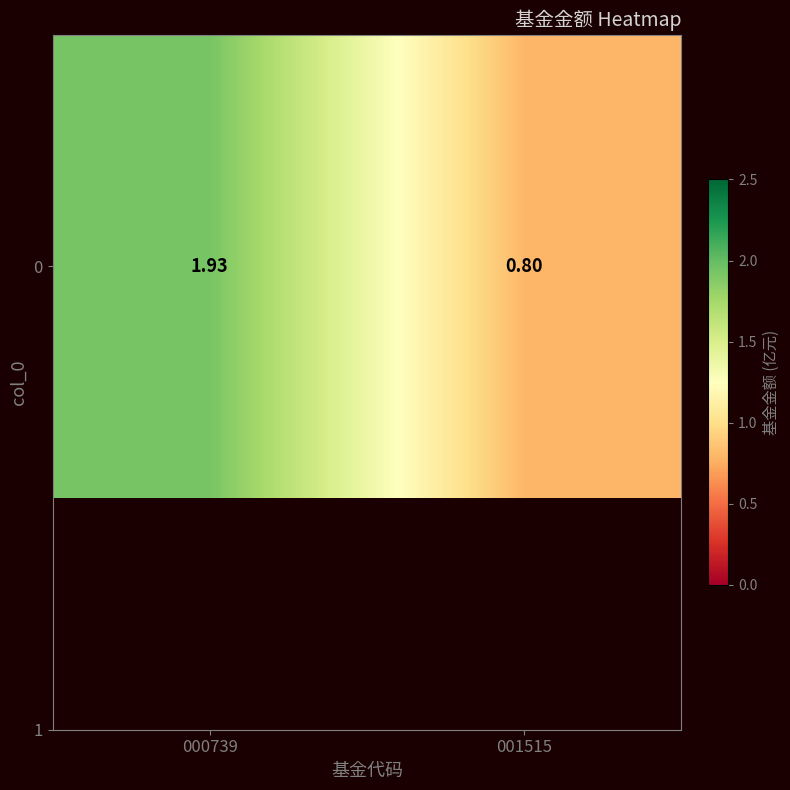

What is the sum of the values at 000739 and 001515?

2.7